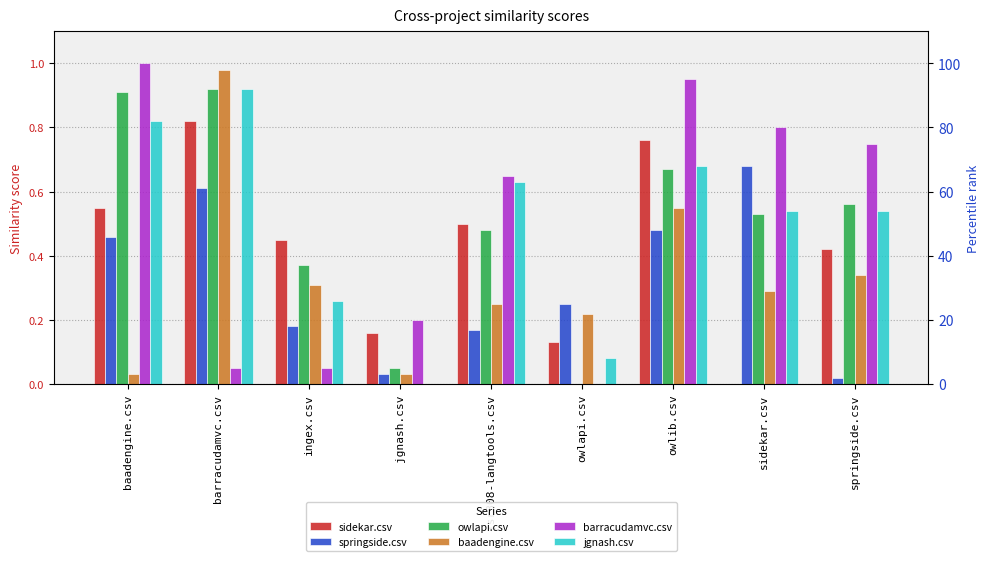

Which series has the widest spread of values?

barracudamvc.csv